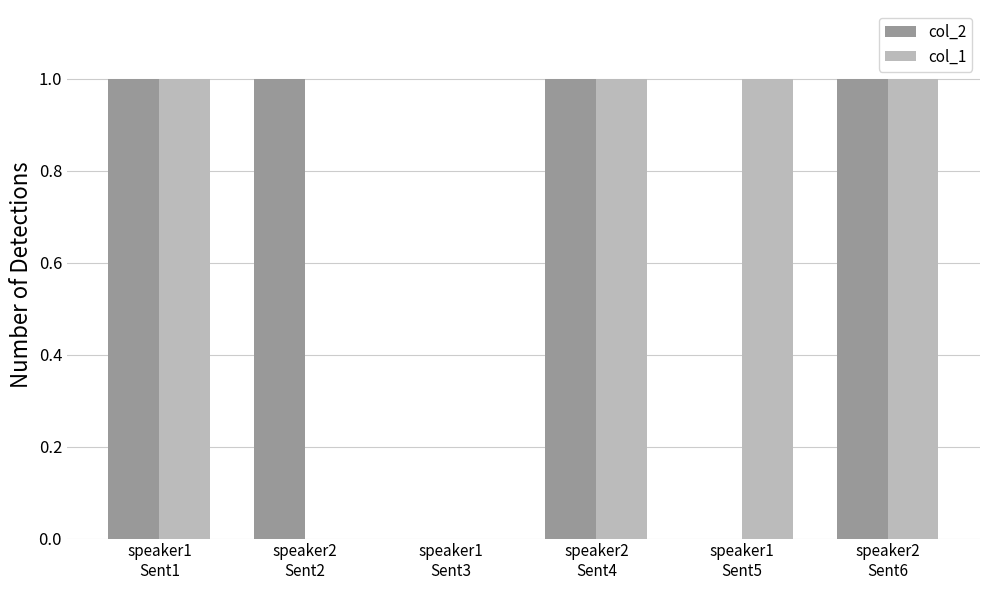

What is the spread (max minus min) of values at speaker1
Sent5?

1